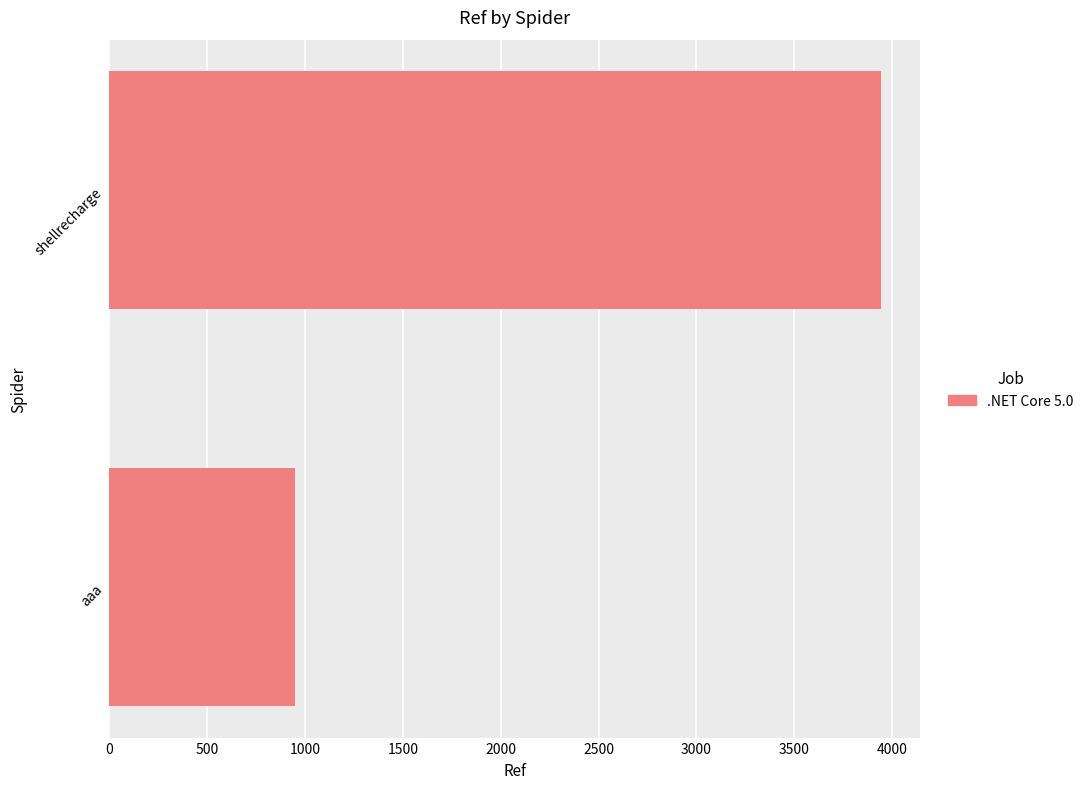

Are the bars horizontal?

Yes